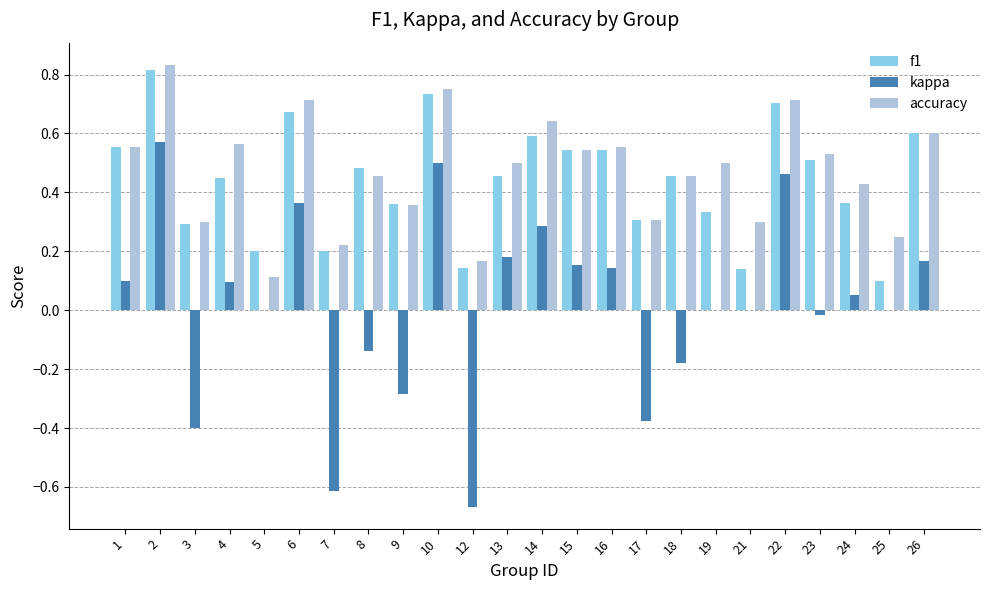

What are all the series names shown in the legend?

f1, kappa, accuracy